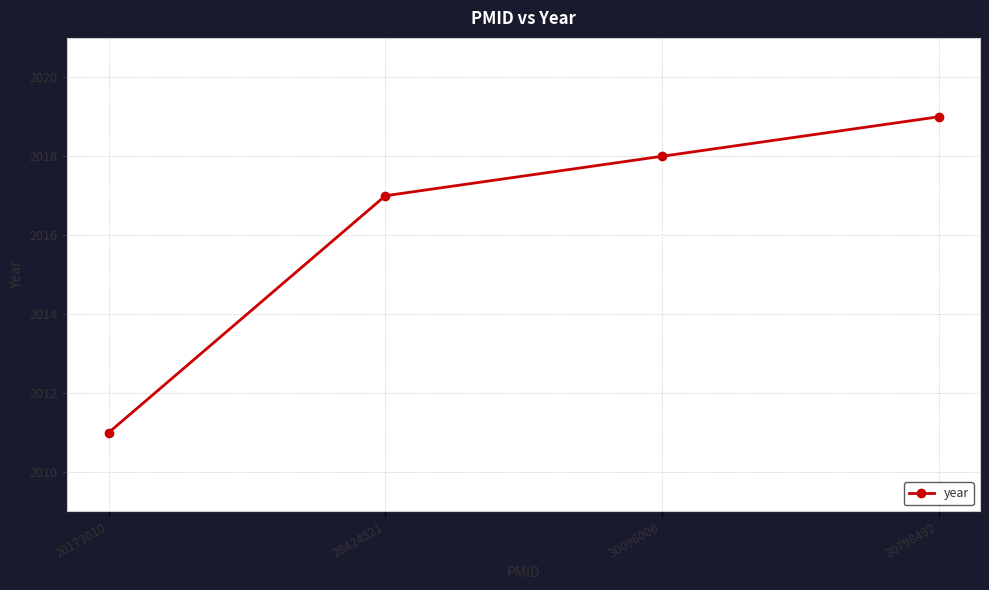

What is the smallest value displayed?

2011